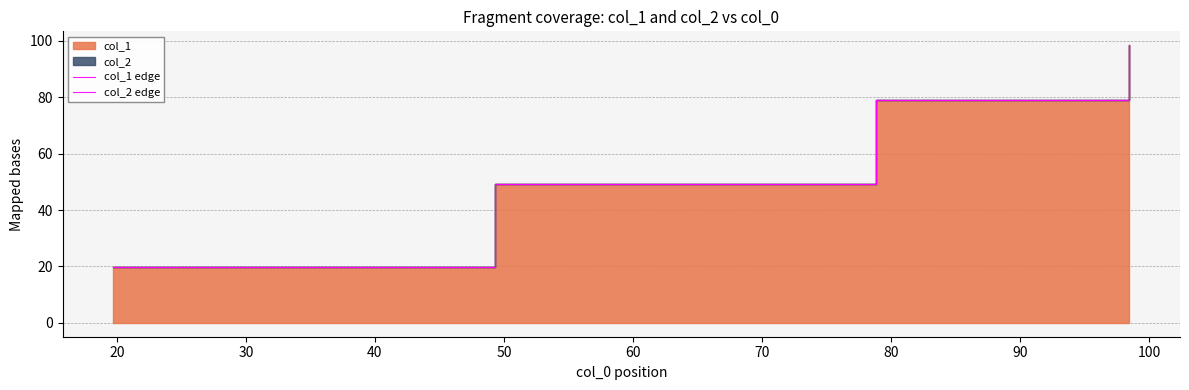

How many lines are shown in the chart?

2